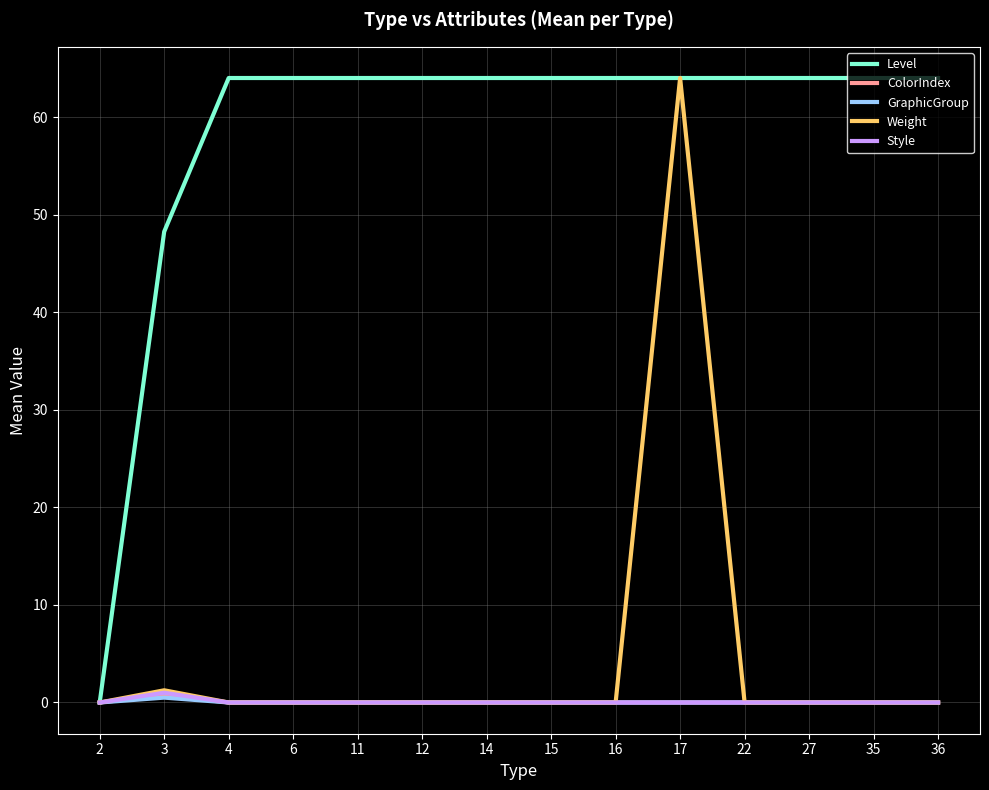

What is the greatest value displayed?

64.0